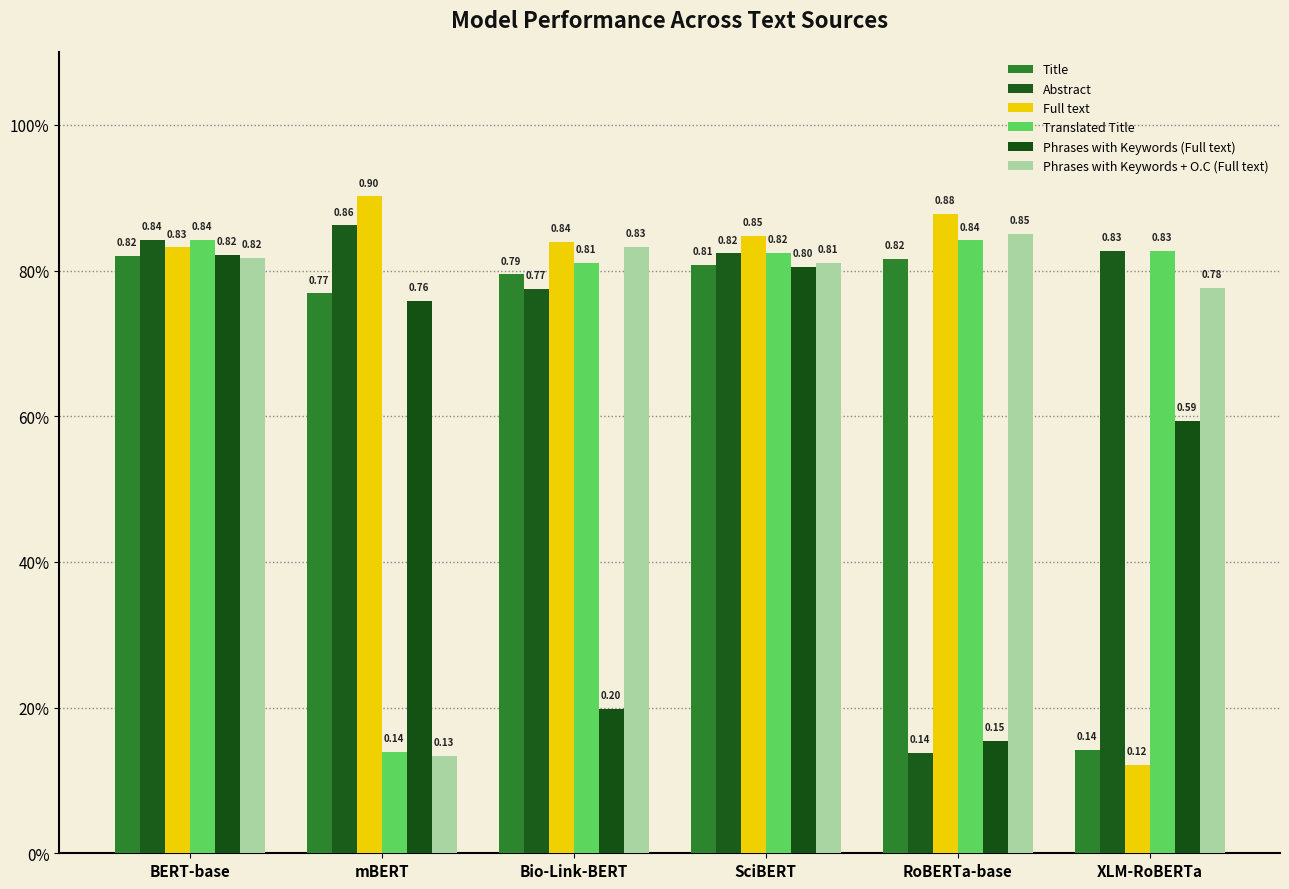

Which series has the widest spread of values?

Full text